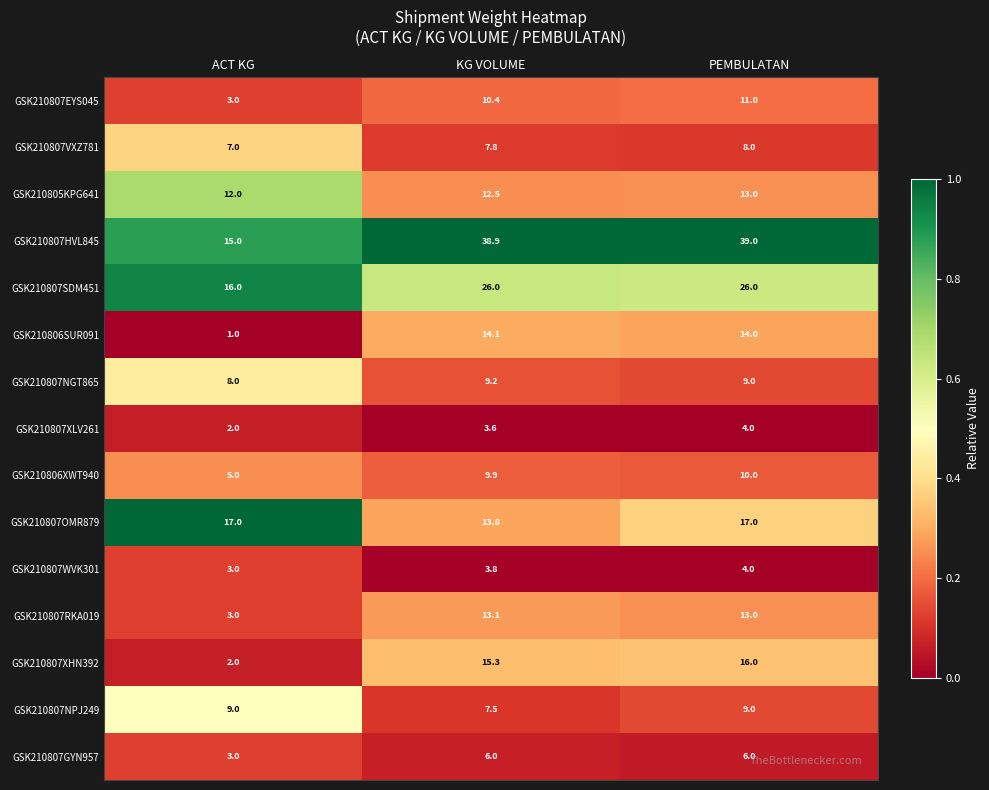

Which series has the widest spread of values?

GSK210807HVL845